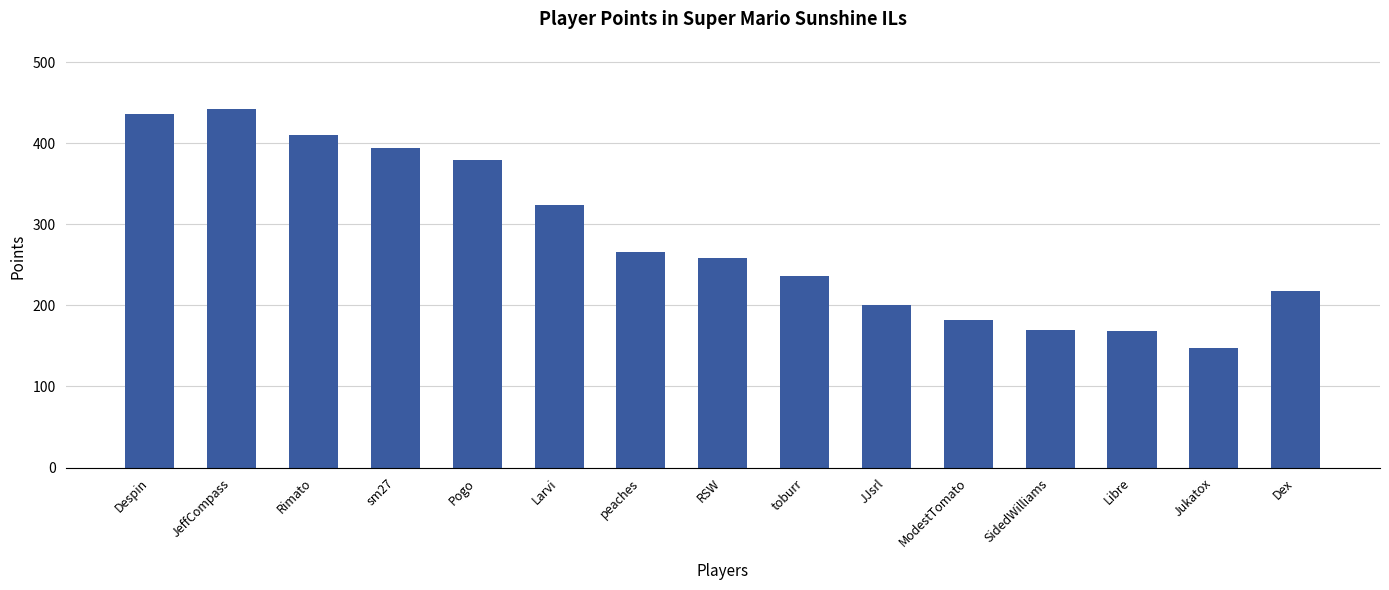

What is the sum of the values at Larvi and JeffCompass?

766